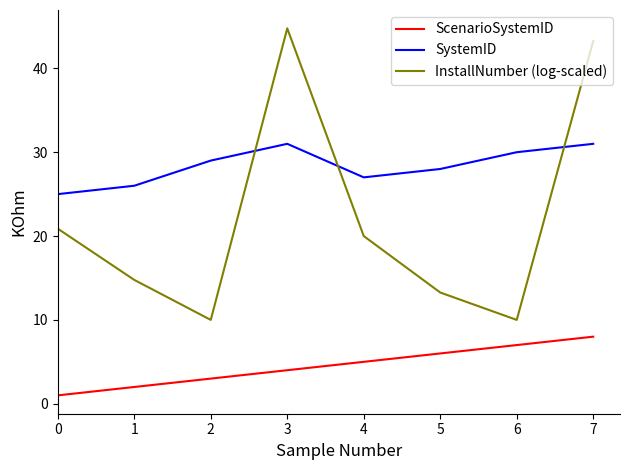

How many intersections are there between InstallNumber (log-scaled) and SystemID?

3